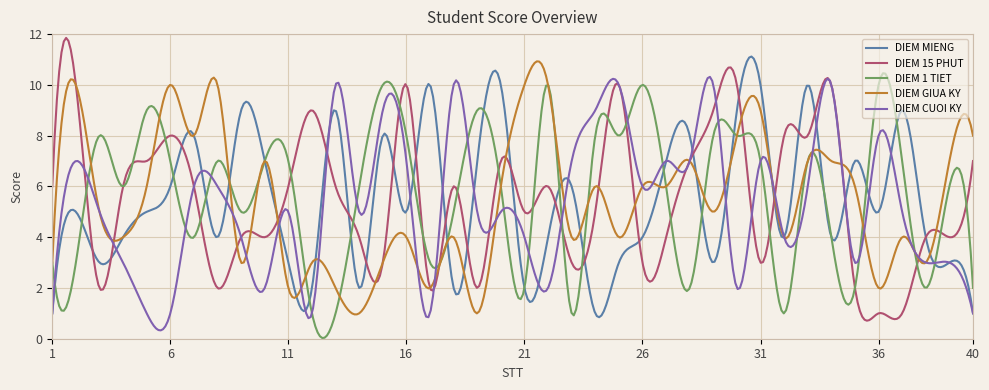

What is the maximum value for DIEM CUOI KY?

10.3